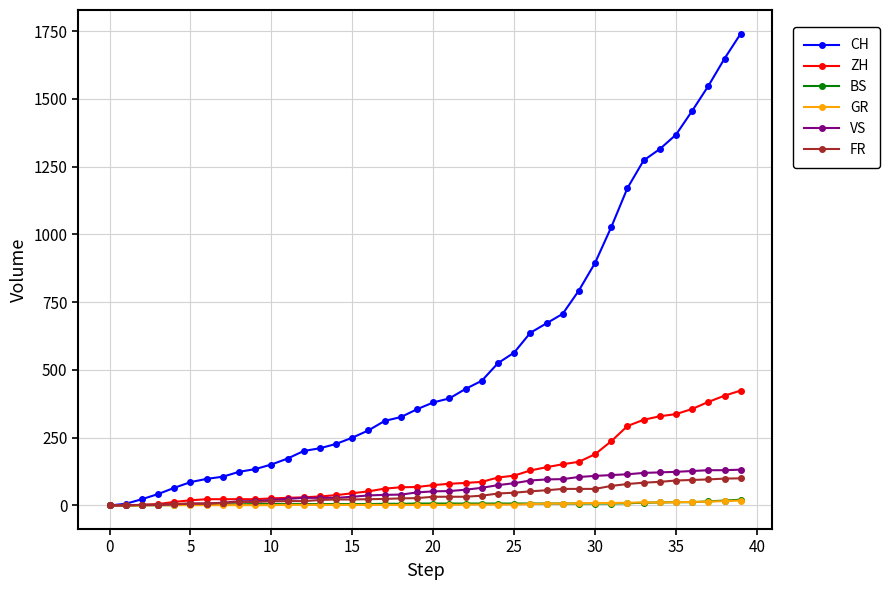

What is the sum of all CH values?

22173